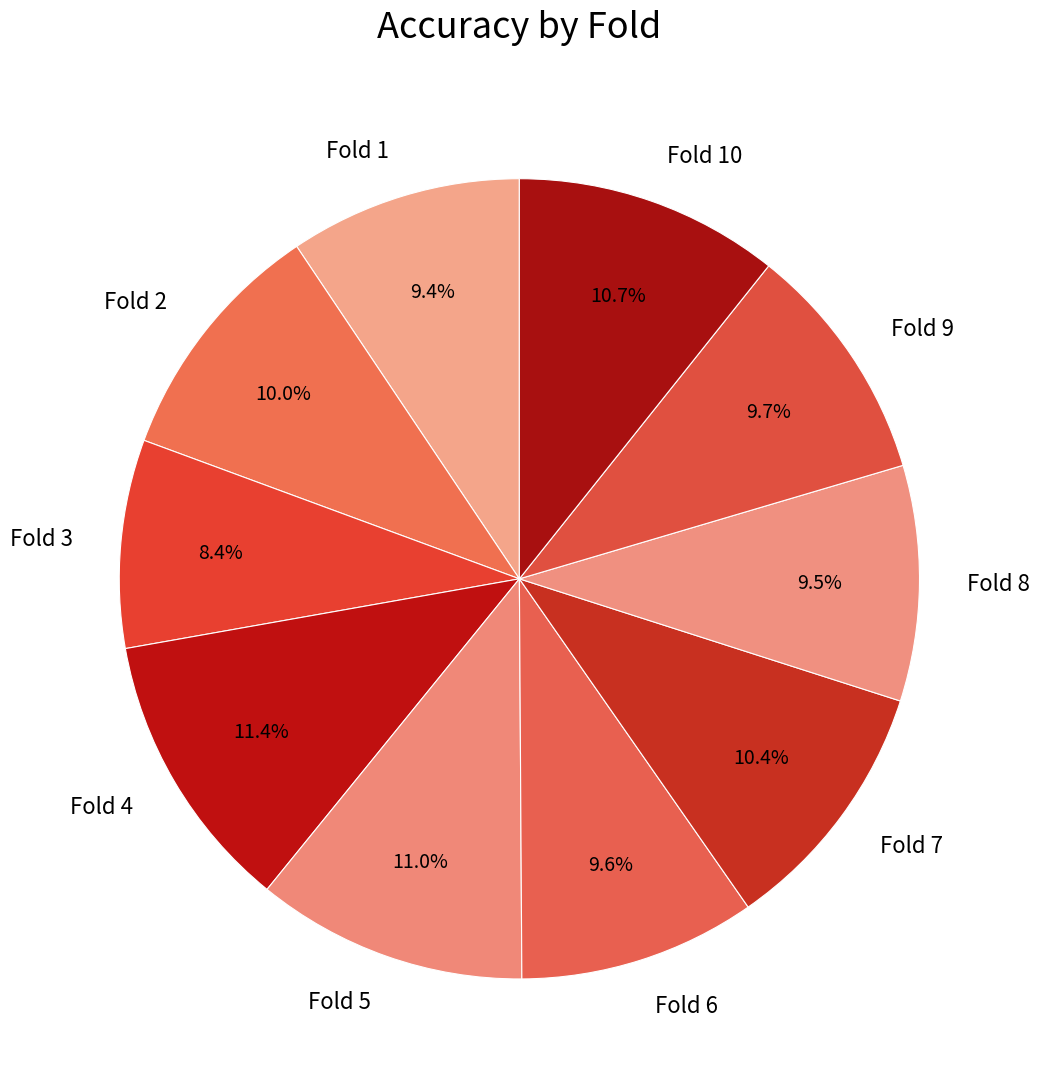

To the nearest percent, what is the difference between the Fold 9 and Fold 5 slice percentages?

1%